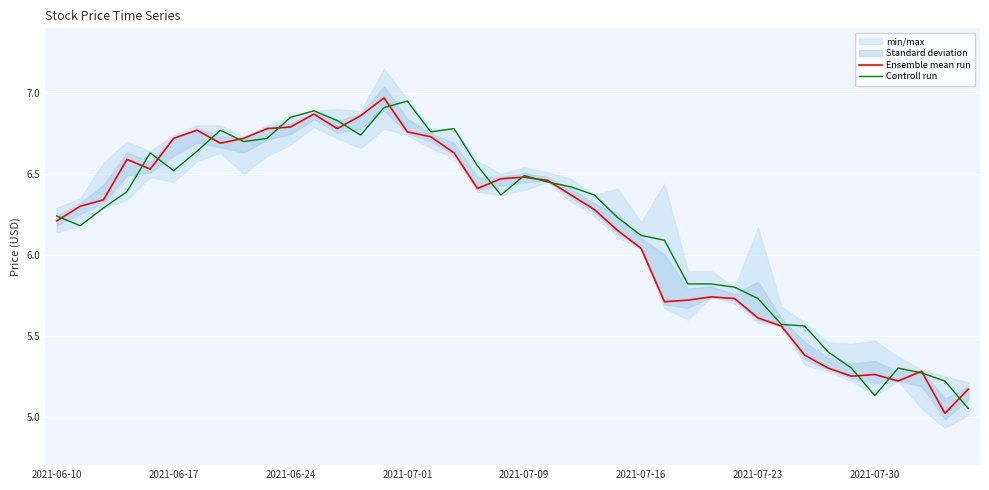

Where does the Controll run series first go above 6?

2021-06-10